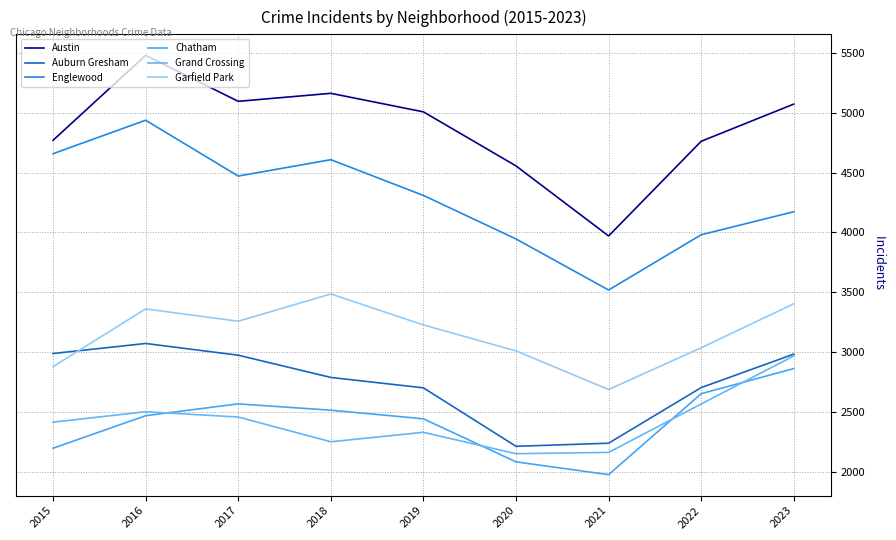

True or false: Garfield Park and Grand Crossing cross at least once.

False